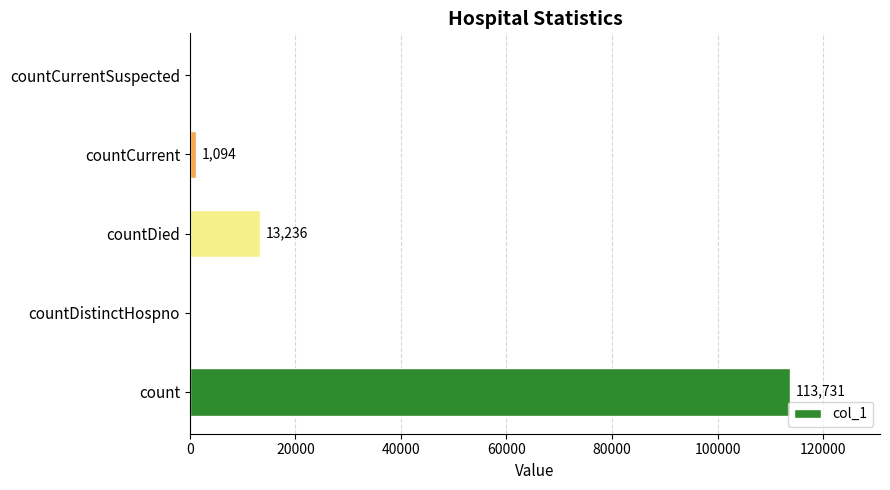

The value at countDied is 18639. True or false?

False